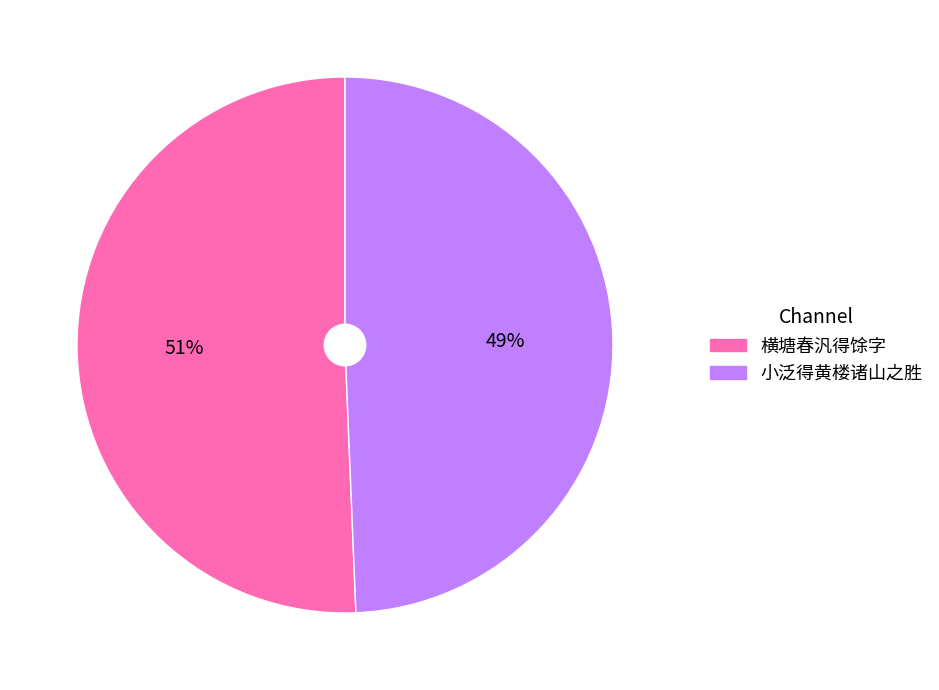

Rank the categories by value from highest to lowest.

横塘春汎得馀字, 小泛得黄楼诸山之胜